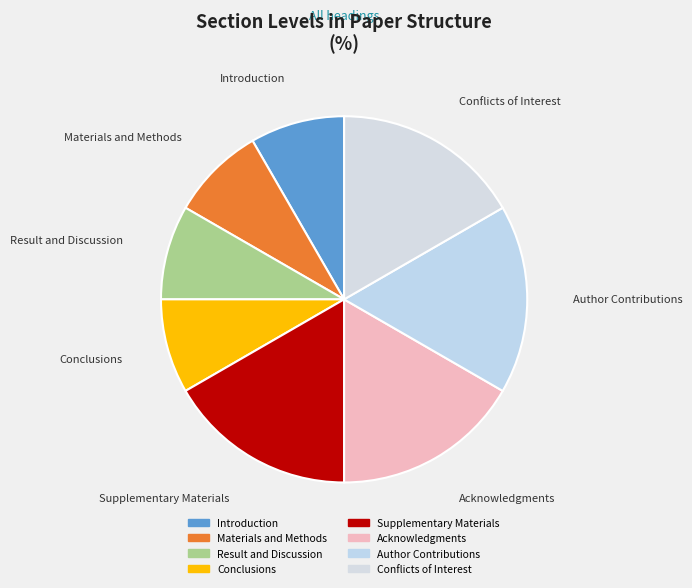

How many segments does this pie chart have?

8